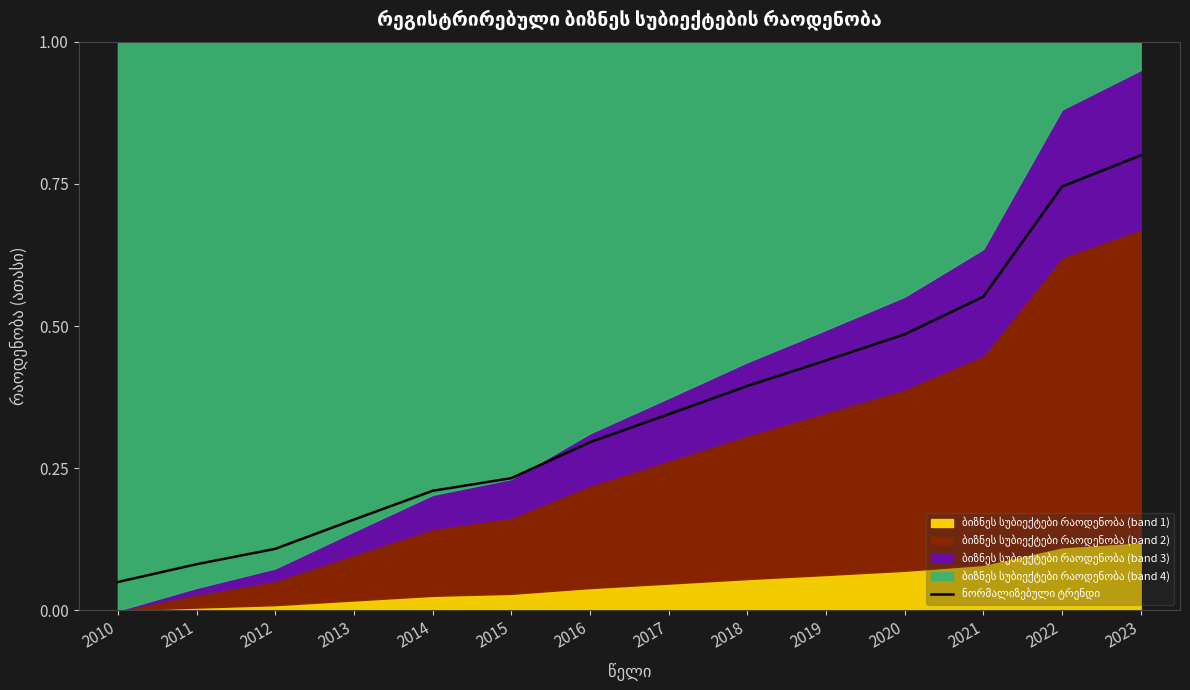

Which category has the highest value across all series?

2023